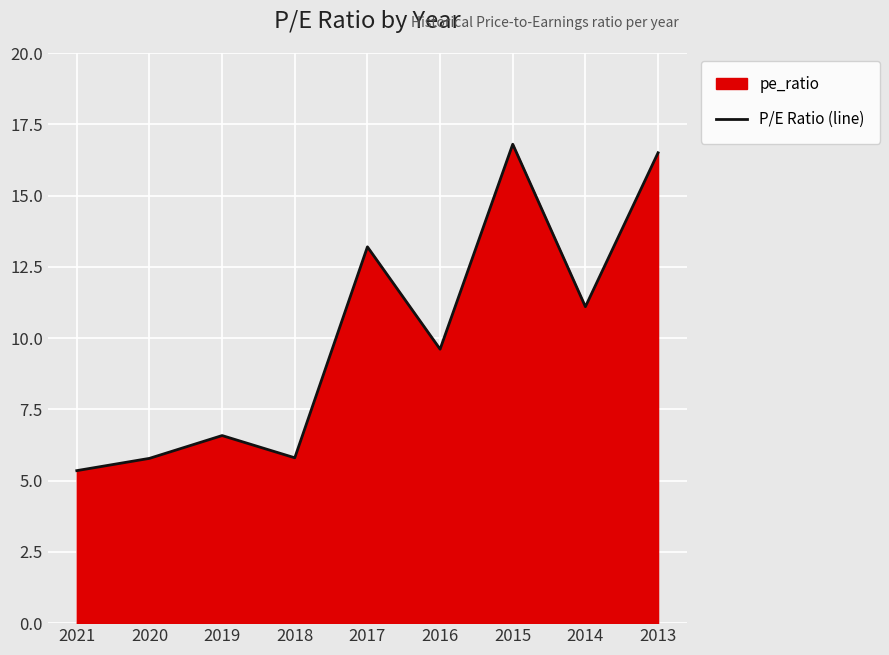

What is the sum of the values at 2016 and 2013?

26.1